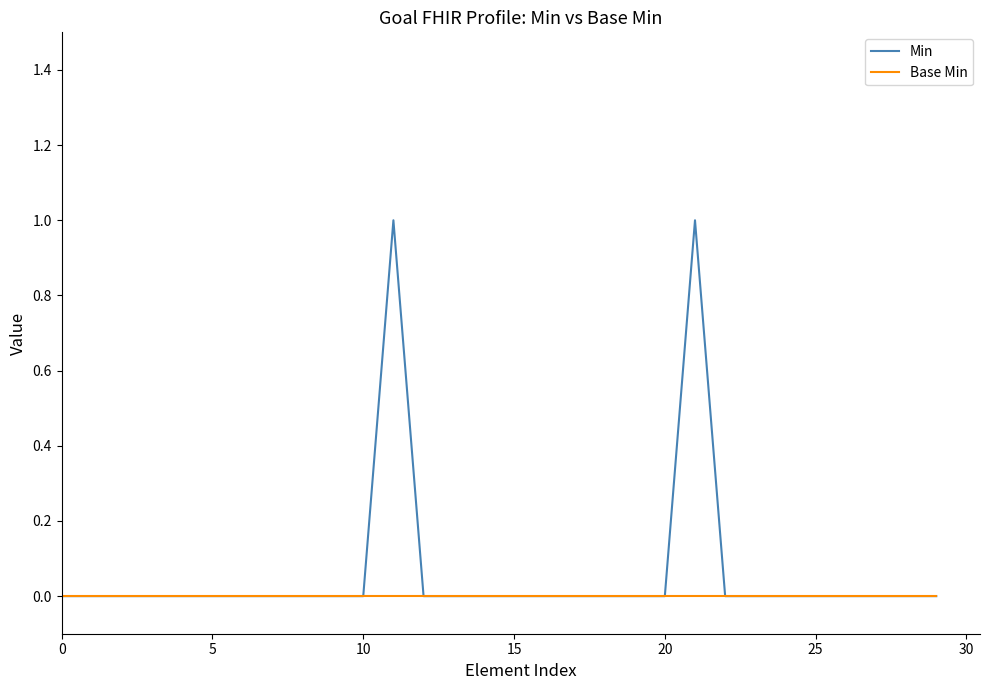

How many lines are shown in the chart?

2